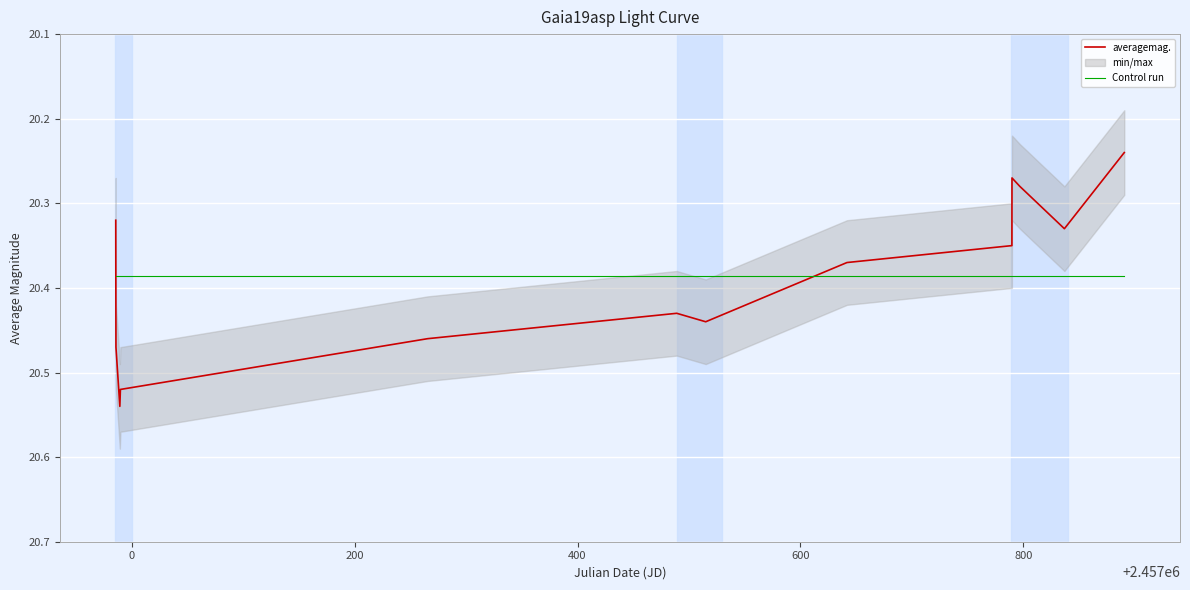

How many intersections are there between Control run and averagemag.?

2